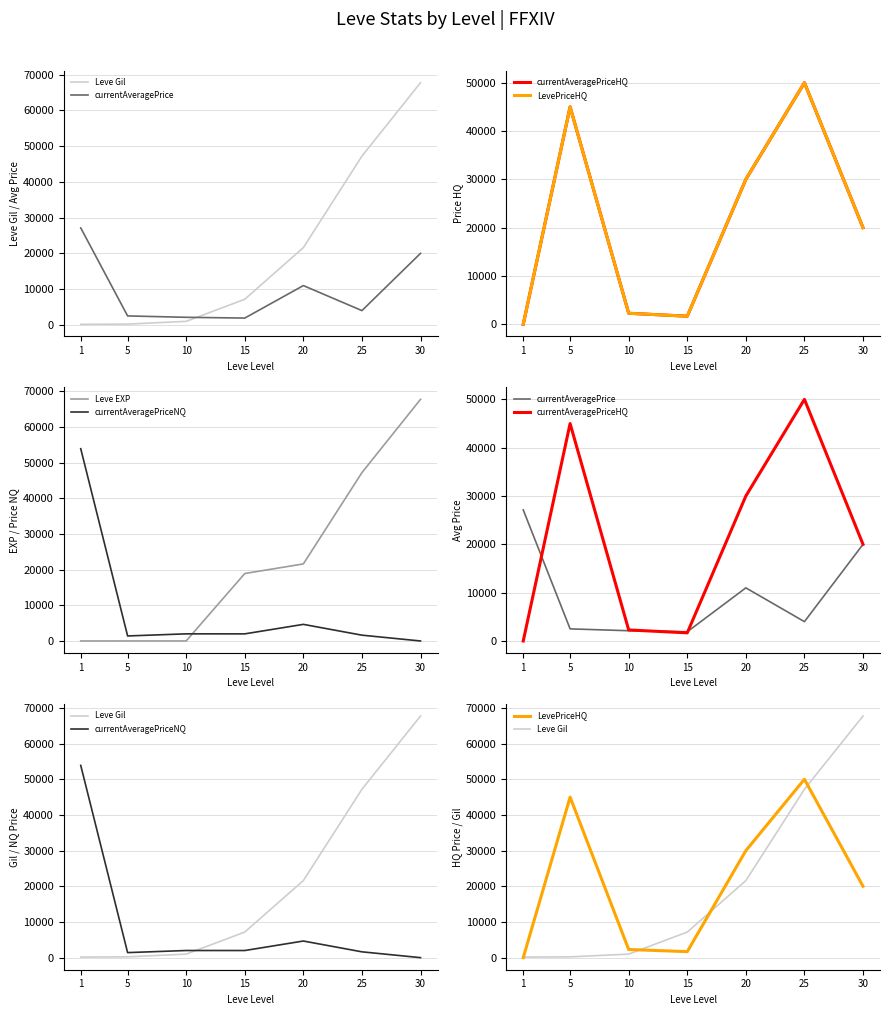

The currentAveragePriceNQ series shows 2000 at 10. True or false?

True